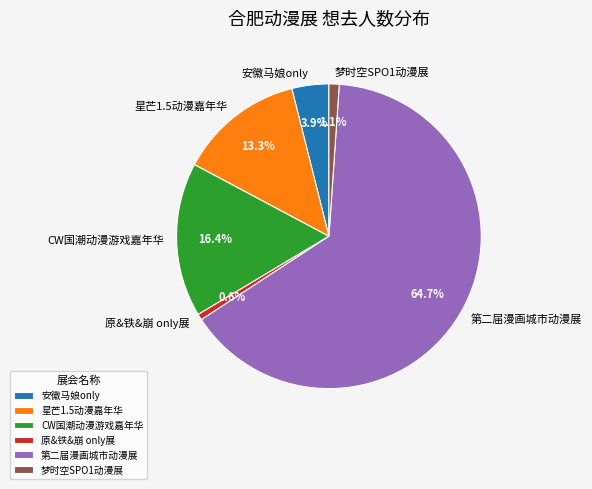

Is 第二届漫画城市动漫展 the majority of the pie?

Yes